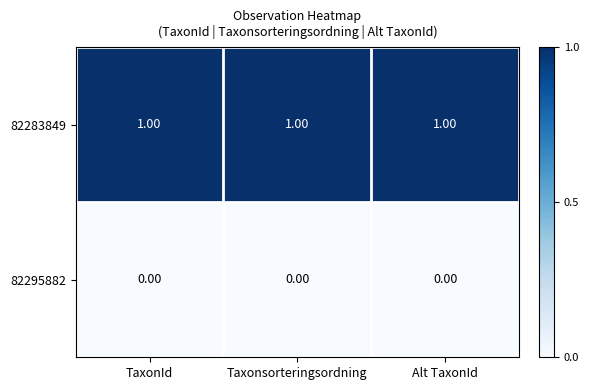

What is the maximum value shown in the chart?

1